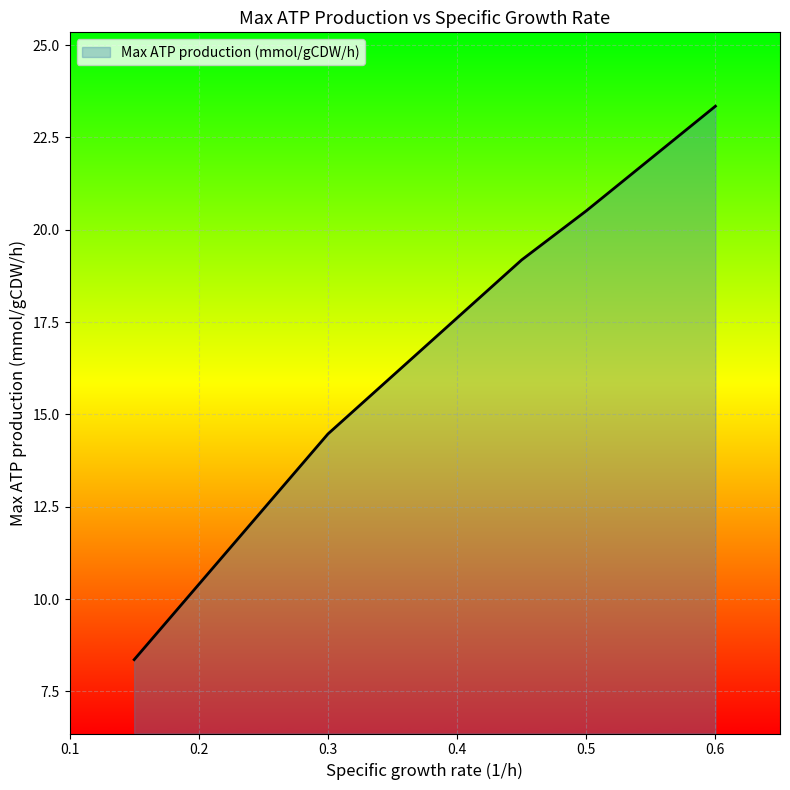

True or false: there are more than 0 points higher than both neighbors.

False